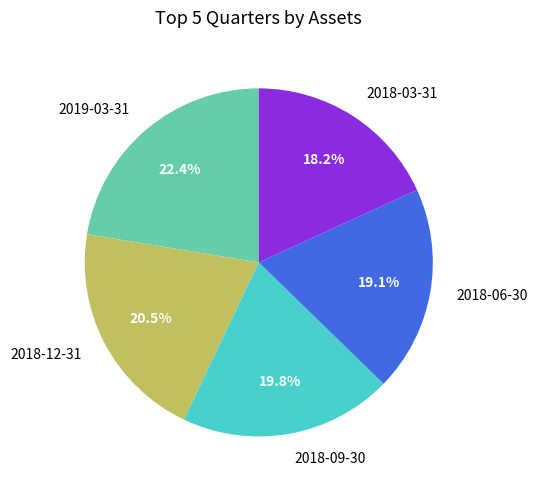

Which slice is the largest?

2019-03-31